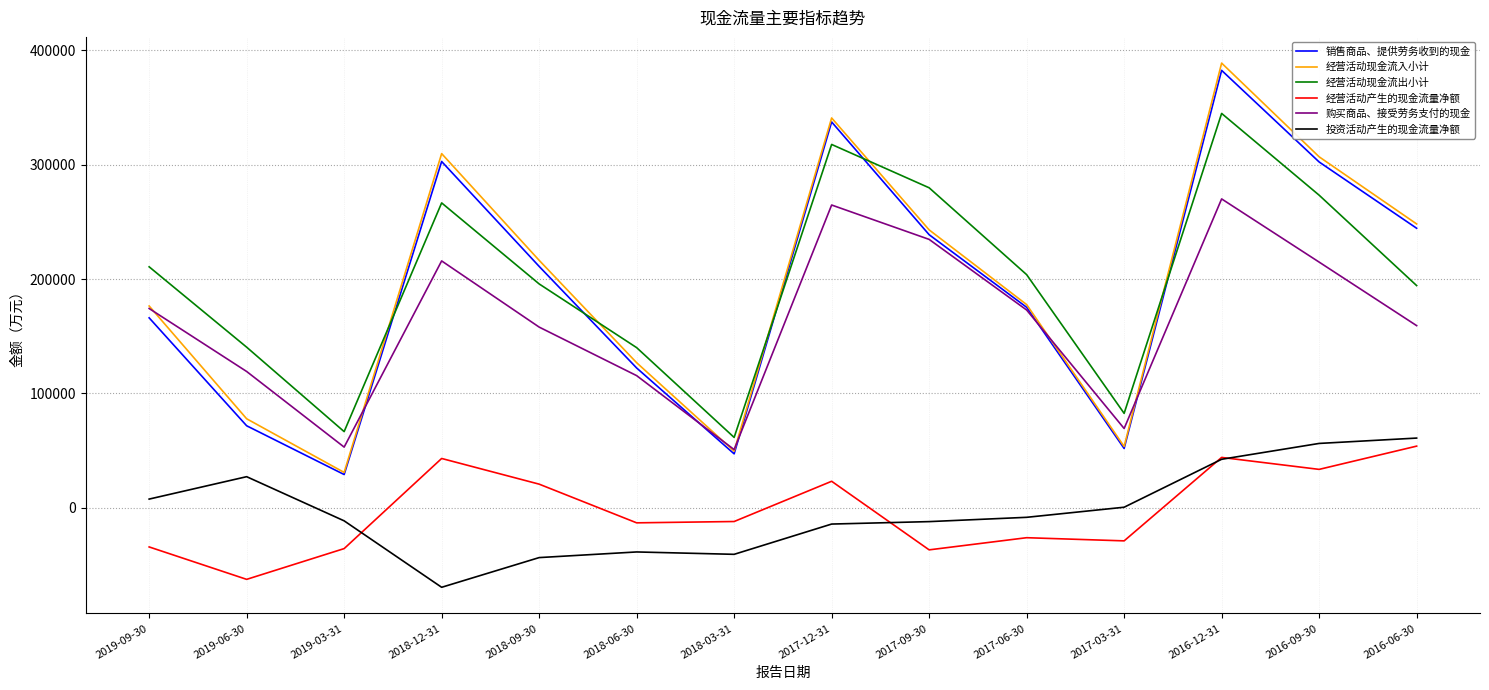

How many interior local peaks does the 销售商品、提供劳务收到的现金 series have?

3